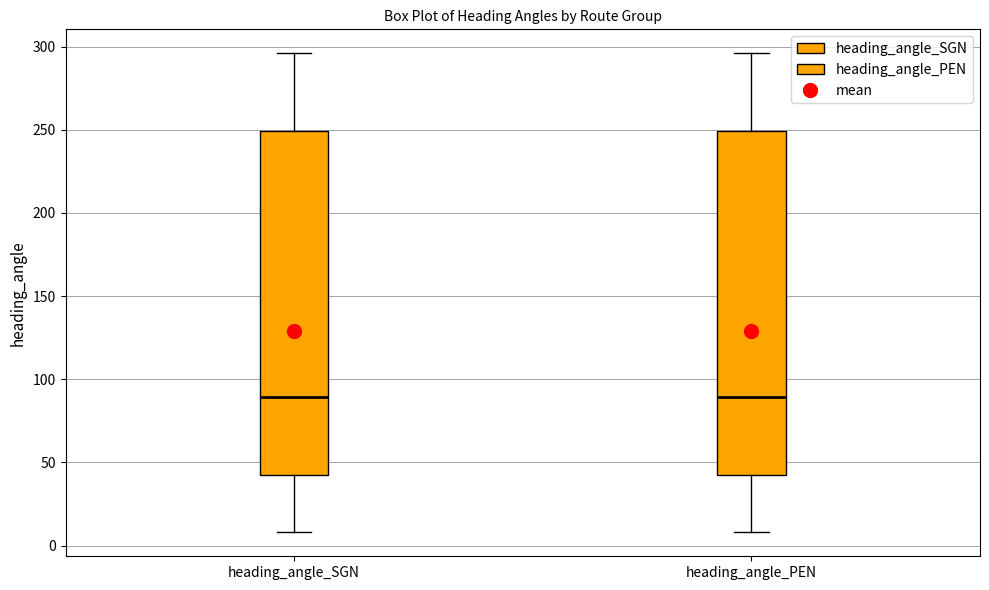

Reading left to right, transcribe this box plot: for each box, give where its median line is, the range the box spans, and where its two whiskers end, as read against the y-axis. The values are not printed on the chart, so give them approximately, as read against the axis.

heading_angle_SGN: median 90, box 45 to 250, whiskers 10 to 295
heading_angle_PEN: median 90, box 45 to 250, whiskers 10 to 295